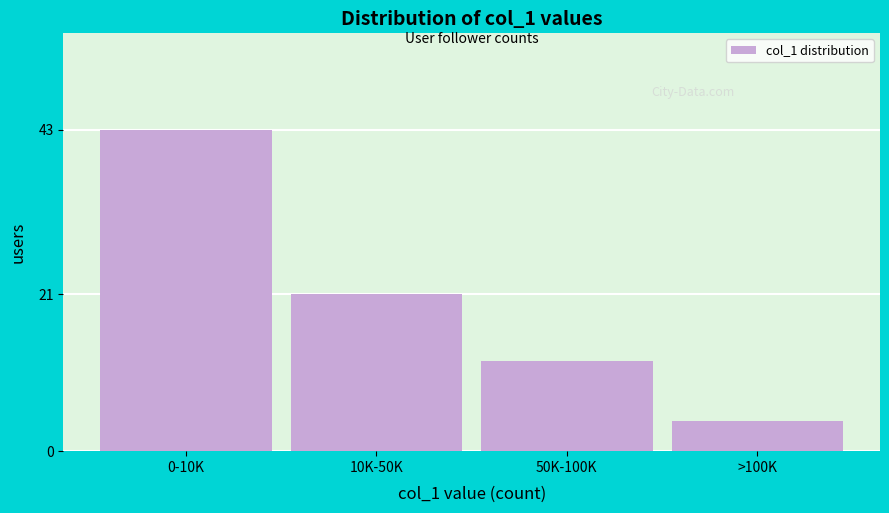

Reading left to right, transcribe all the data shown in this chart.

0-10K=43	10K-50K=21	50K-100K=12	>100K=4